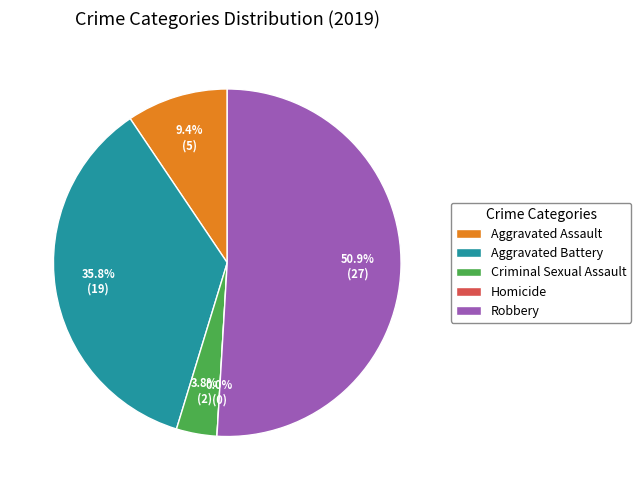

Between Criminal Sexual Assault and Aggravated Battery, which is larger?

Aggravated Battery